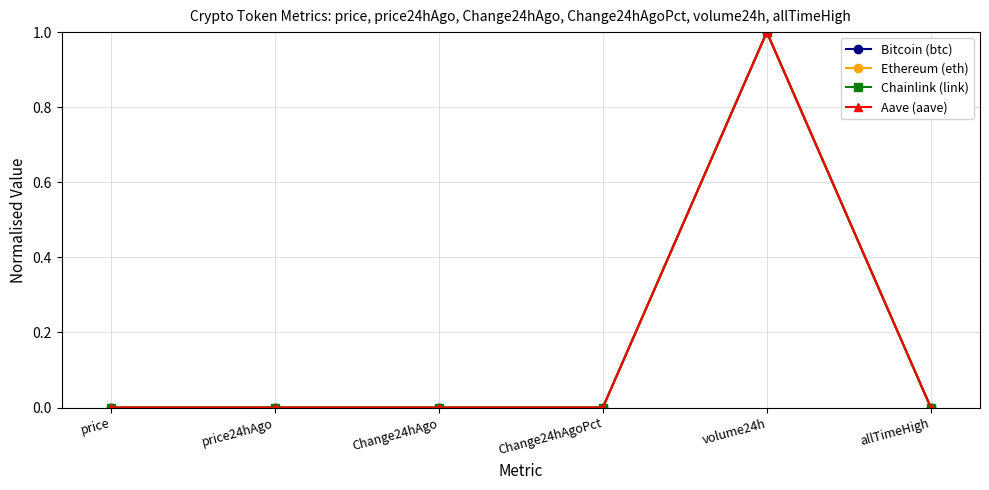

At which category is the sum across all series the highest?

volume24h